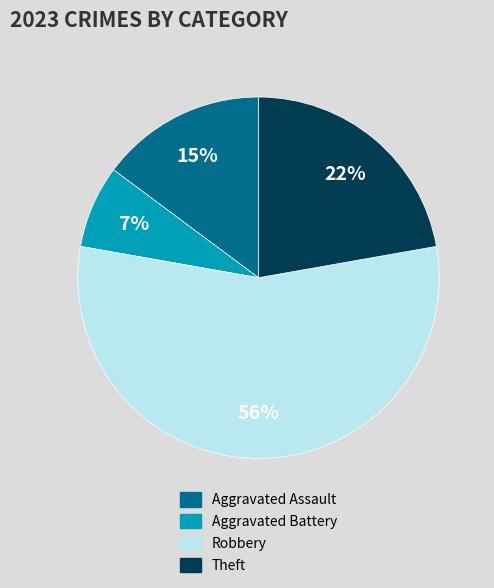

Is there a majority slice in this chart?

Yes